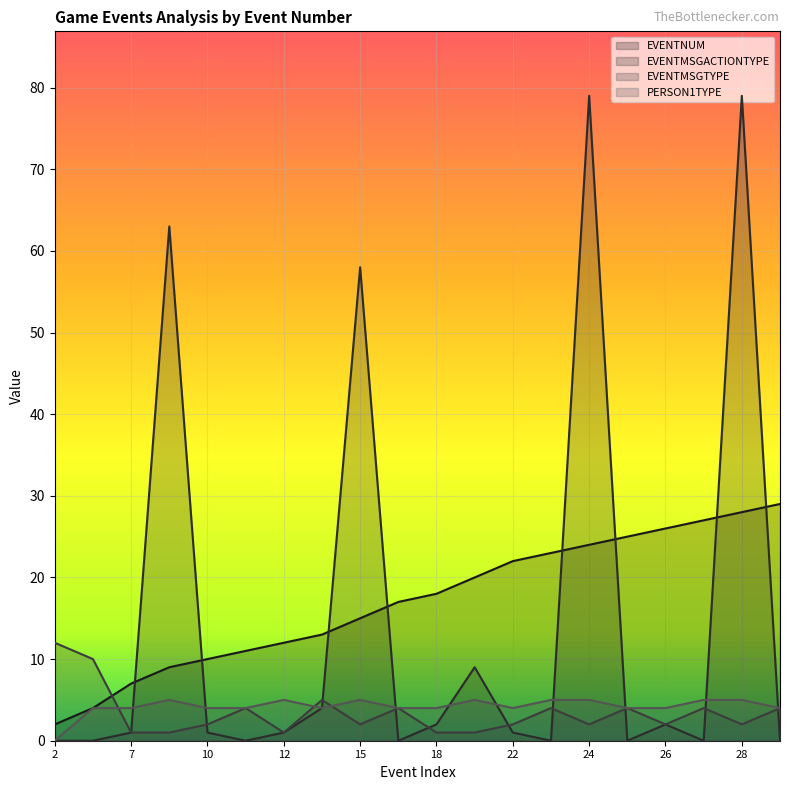

Reading right to left, list all the values displayed in this chart.

EVENTNUM: 29	28	27	26	25	24	23	22	20	18	17	15	13	12	11	10	9	7	4	2
EVENTMSGACTIONTYPE: 0	79	0	2	0	79	0	1	9	2	0	58	4	1	0	1	63	1	0	0
EVENTMSGTYPE: 4	2	4	2	4	2	4	2	1	1	4	2	5	1	4	2	1	1	10	12
PERSON1TYPE: 4	5	5	4	4	5	5	4	5	4	4	5	4	5	4	4	5	4	4	0